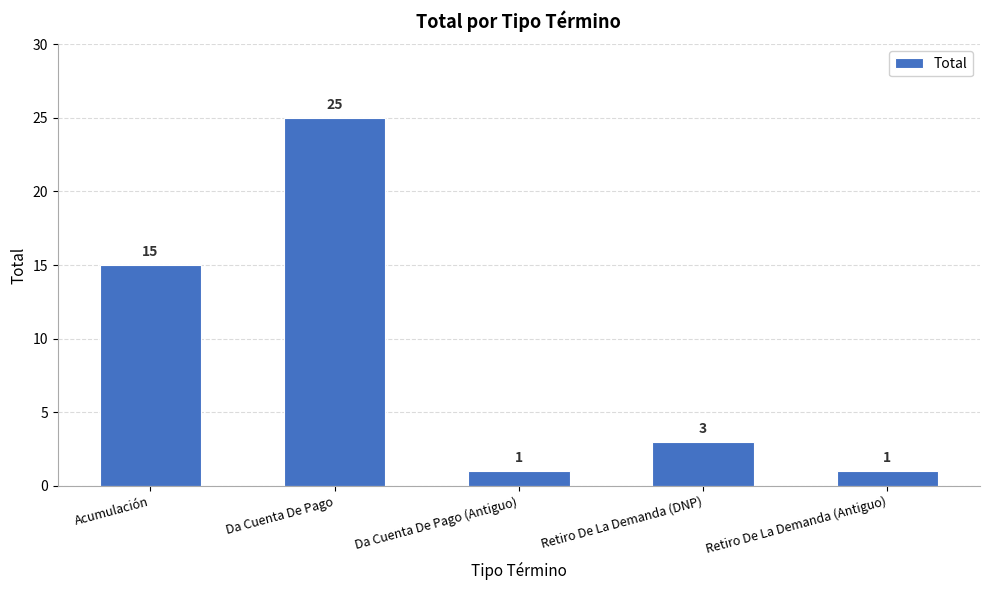

What is the ratio of the value at Retiro De La Demanda (Antiguo) to the value at Acumulación?

0.1